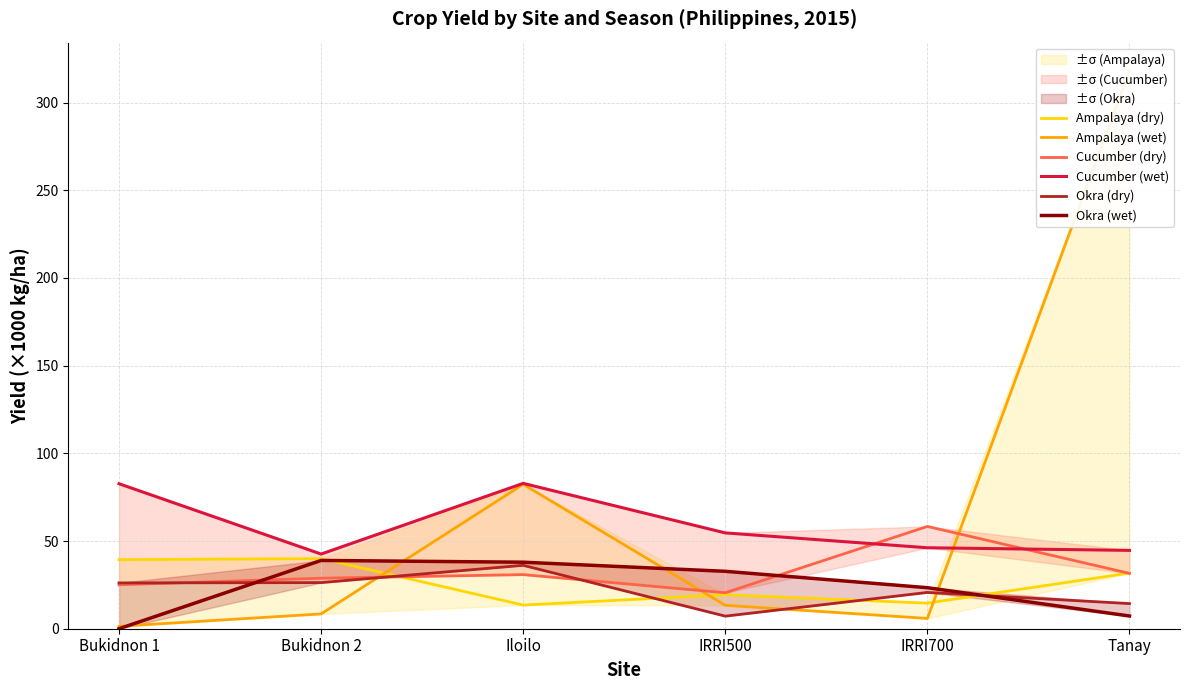

What is the sum of the Cucumber (wet) values at Bukidnon 1 and IRRI500?

137.3